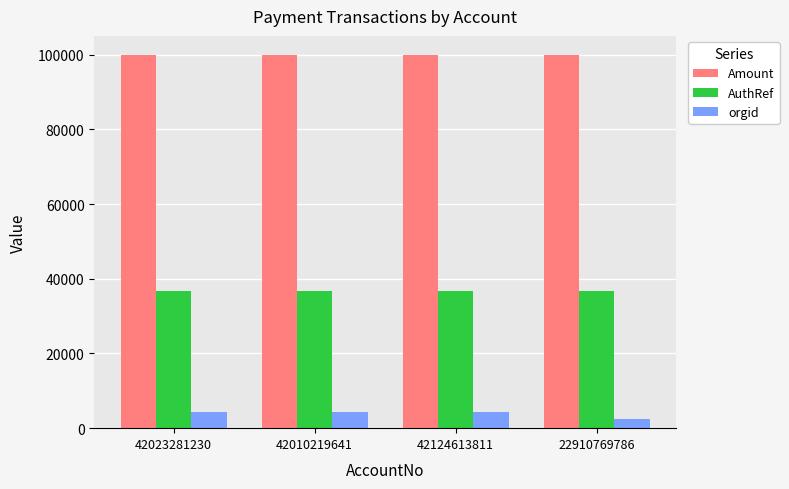

Which series has the largest total across all categories?

Amount